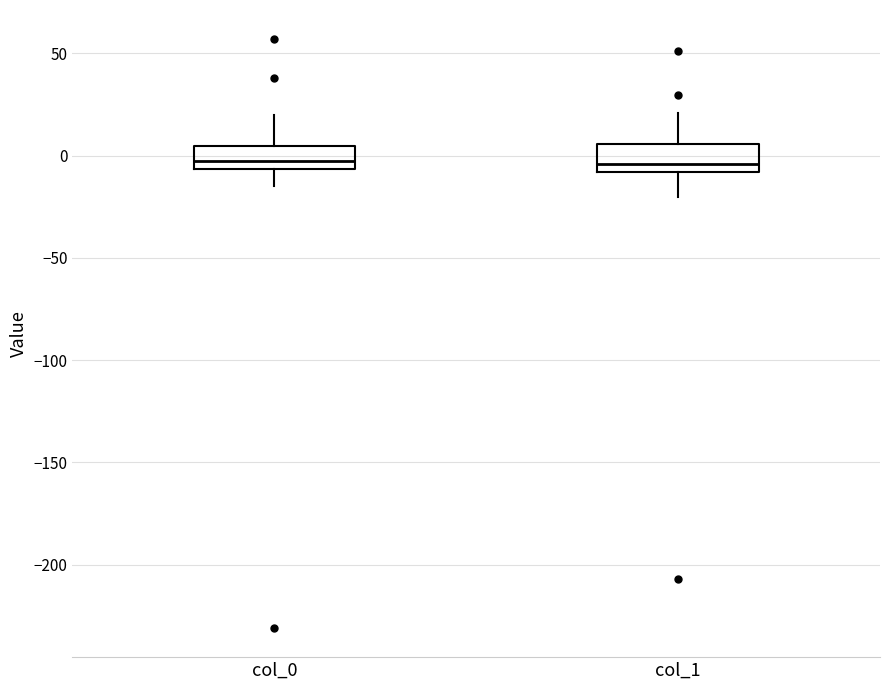

Where is the upper edge of the box for col_1 on the y-axis? The values are not printed on the chart, so give them approximately, as read against the axis.

5